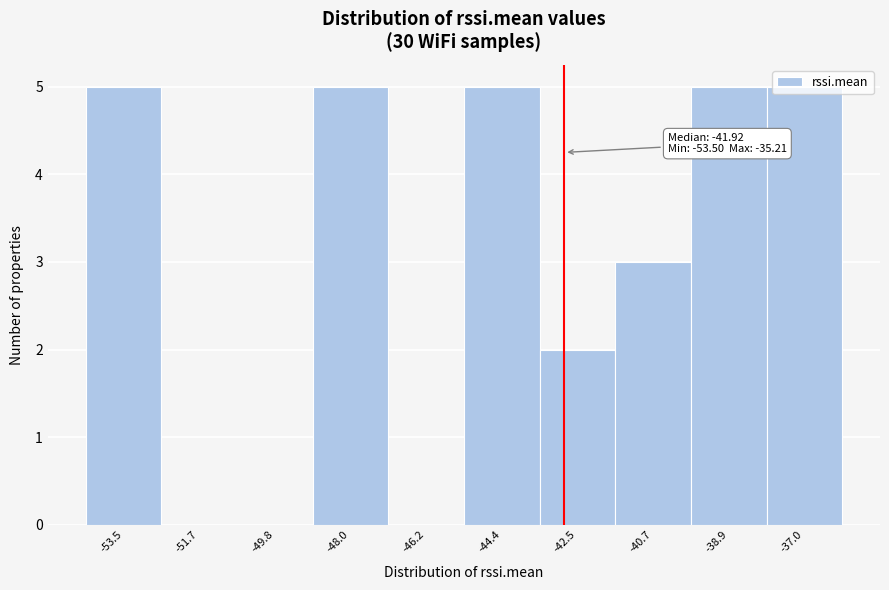

What is the sum of the values at -48.0 and -49.8?

5